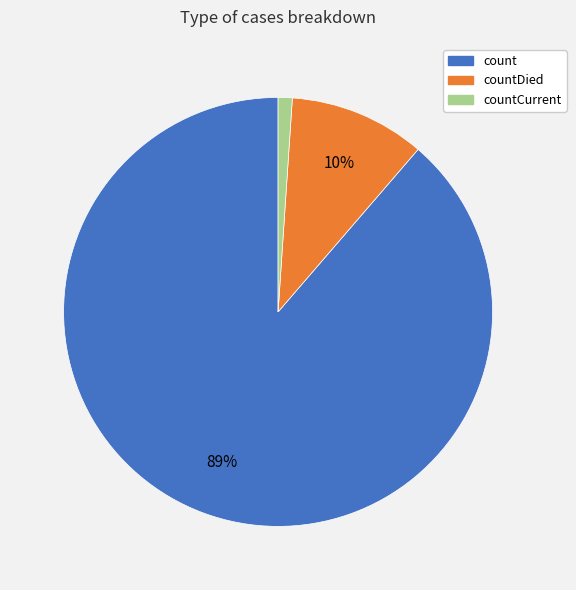

Which has a higher value, countDied or count?

count